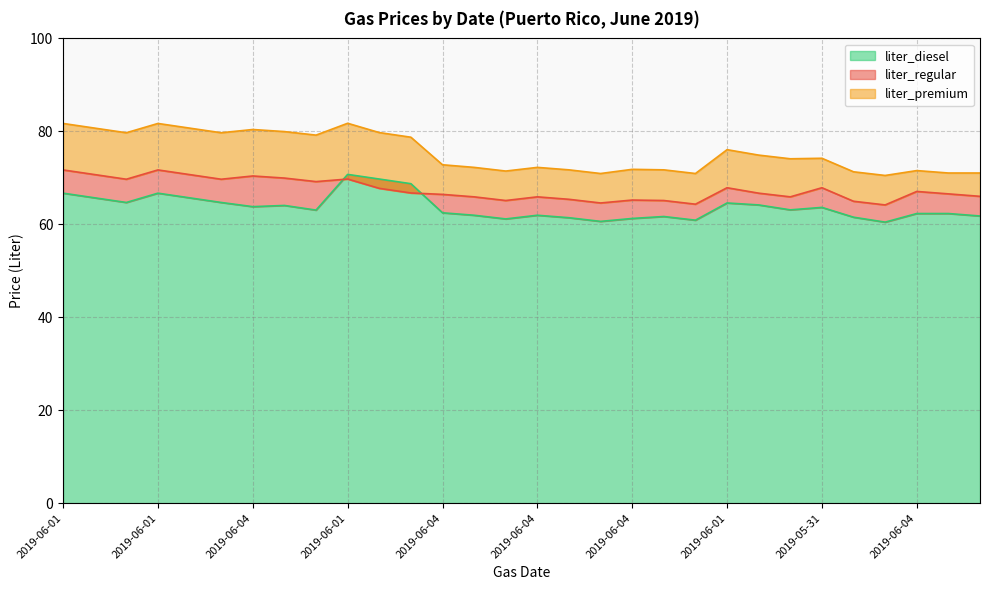

Is it true that liter_premium equals 79.7 at 2019-06-06?

True